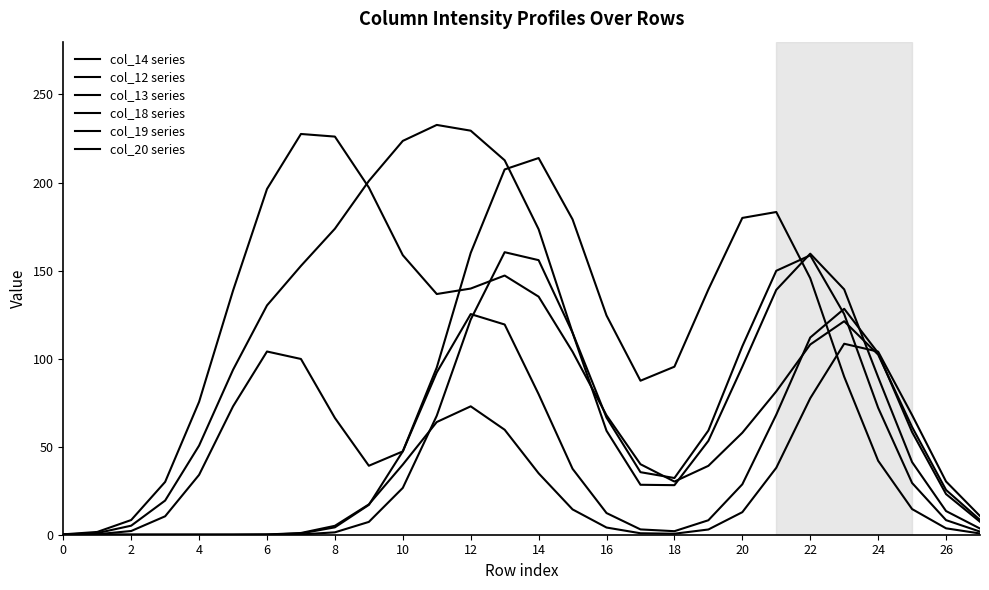

Is this an area chart (filled region under the line)?

No